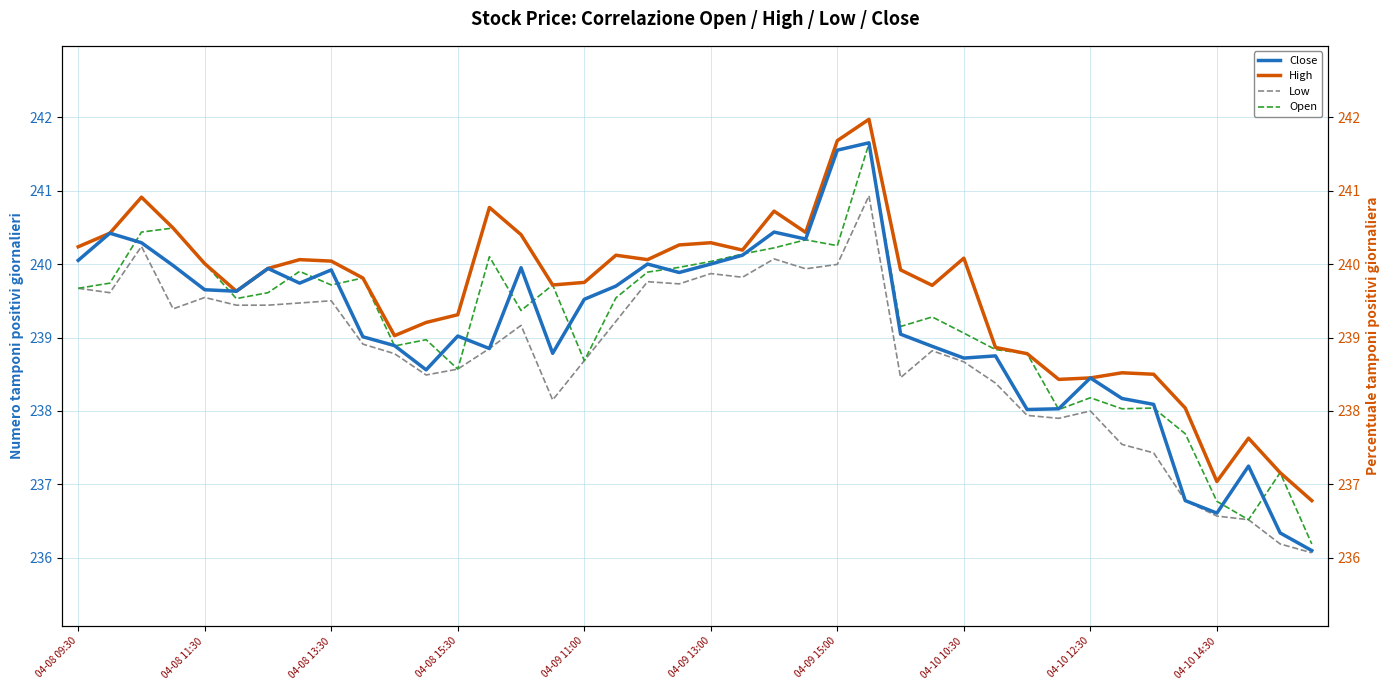

True or false: Open (right) and High intersect in this chart.

False